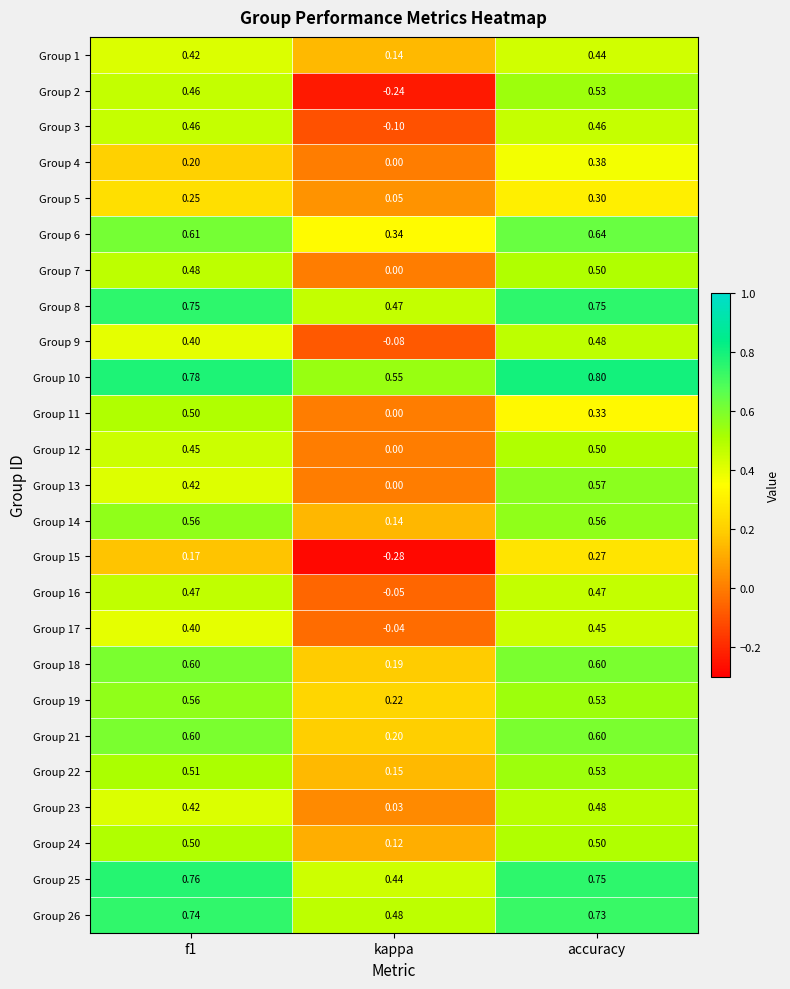

What is the greatest value displayed?

0.8